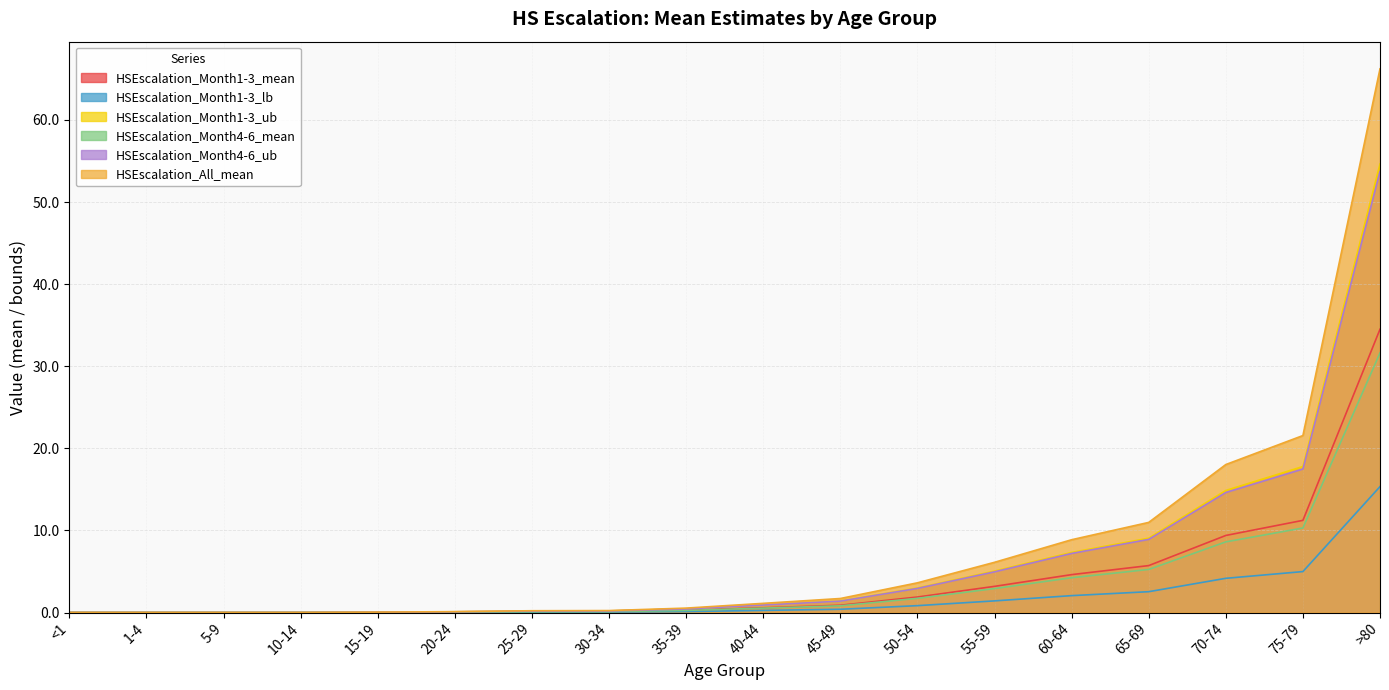

What is the label of the 7th point from the right?

50-54